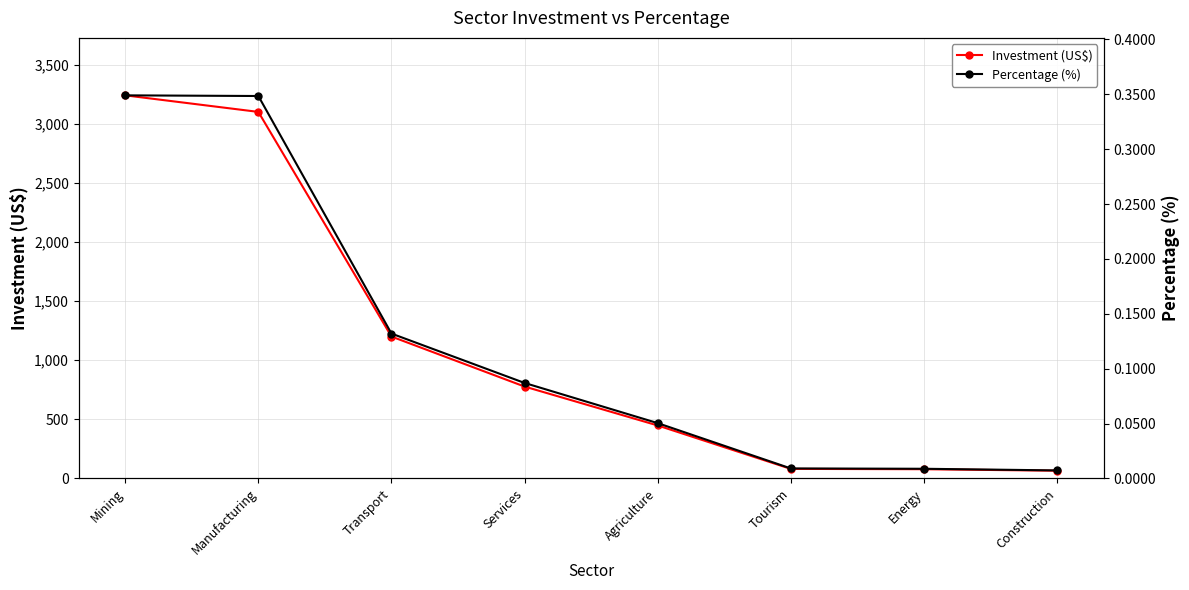

Reading right to left, what are all the values shown in this chart?

Investment (US$): 65.2	77.9	80.7	448.0	777.0	1200.0	3100.0	3240.0
Percentage (%): 0.0	0.0	0.0	0.1	0.1	0.1	0.3	0.3